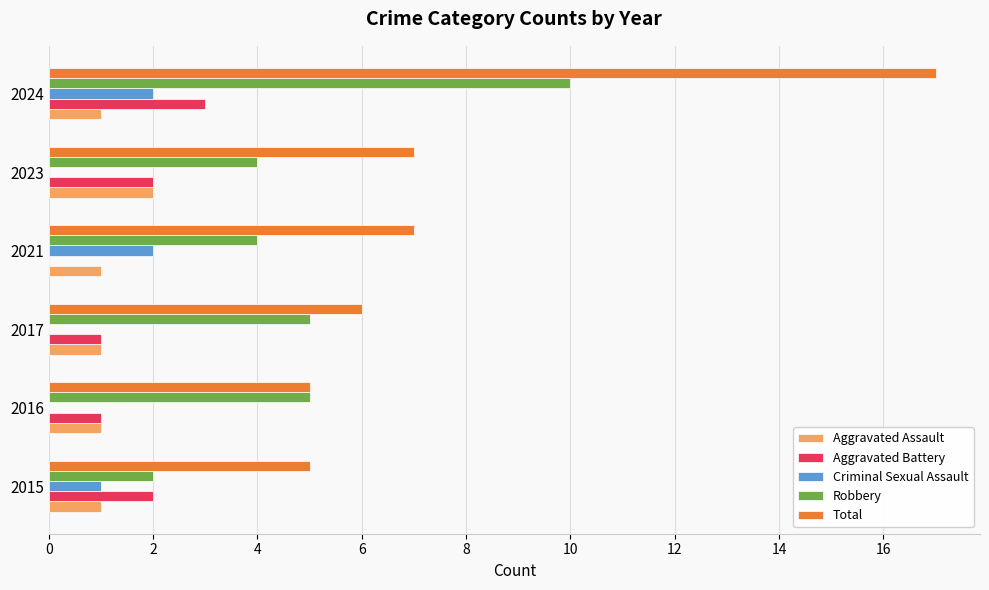

Between 2015 and 2017, which series saw the biggest shift?

Robbery